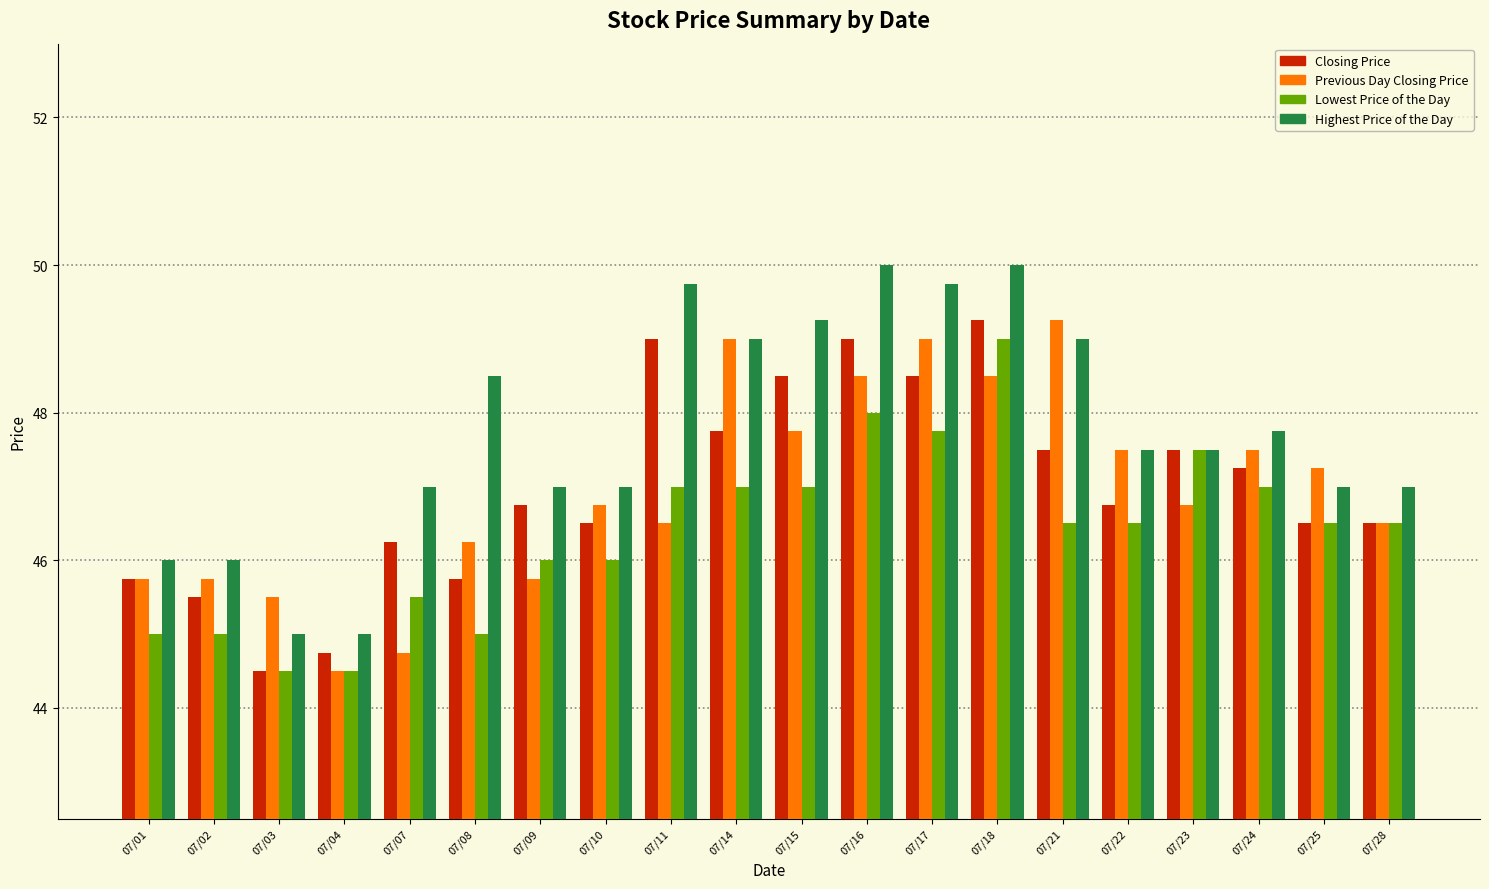

Rank the series at 07/08 from lowest to highest value.

Lowest Price of the Day, Closing Price, Previous Day Closing Price, Highest Price of the Day